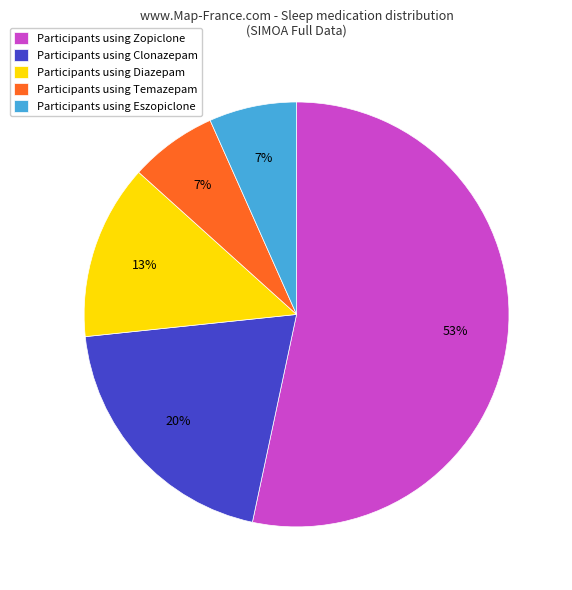

Which has a higher value, Participants using Temazepam or Participants using Diazepam?

Participants using Diazepam